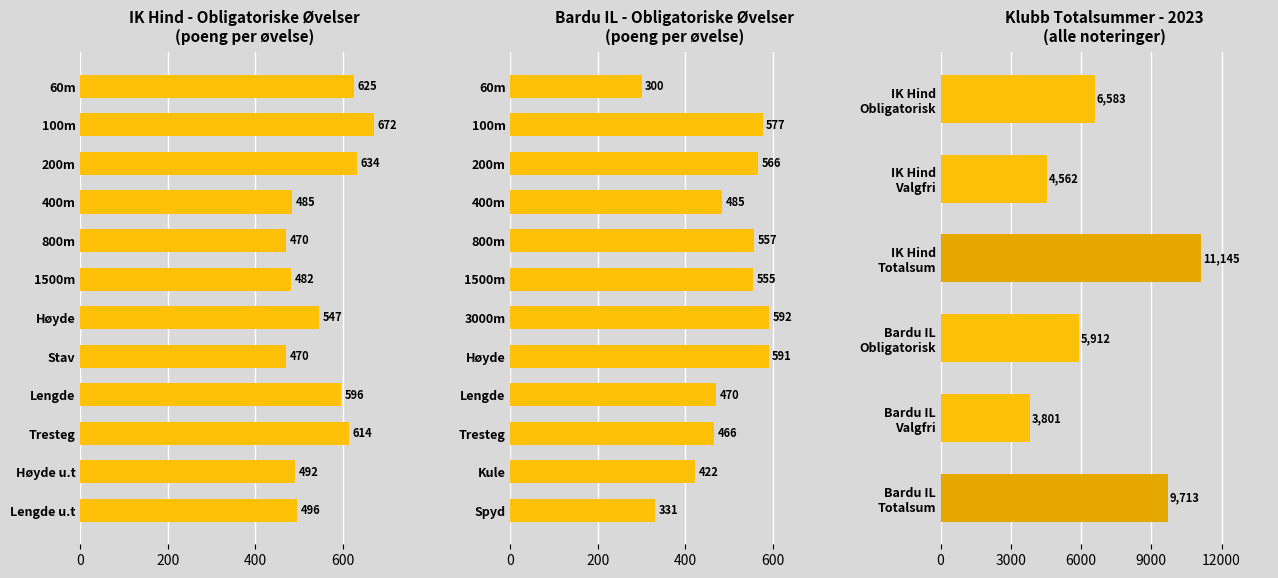

What is the total value across all series at 3?

19426